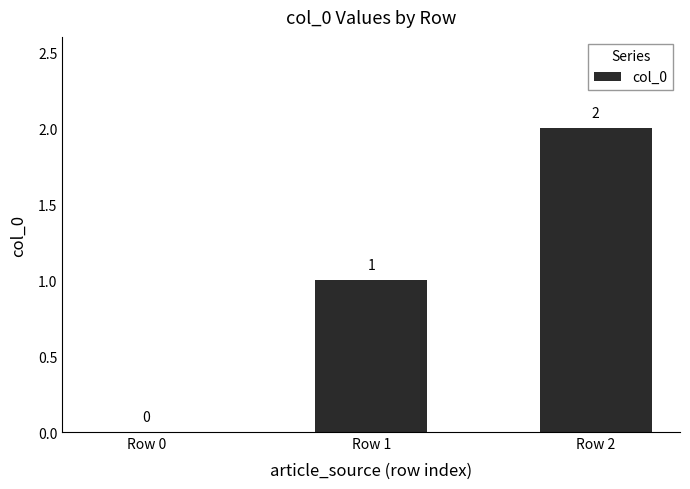

What is the change in value from Row 1 to Row 2?

+1